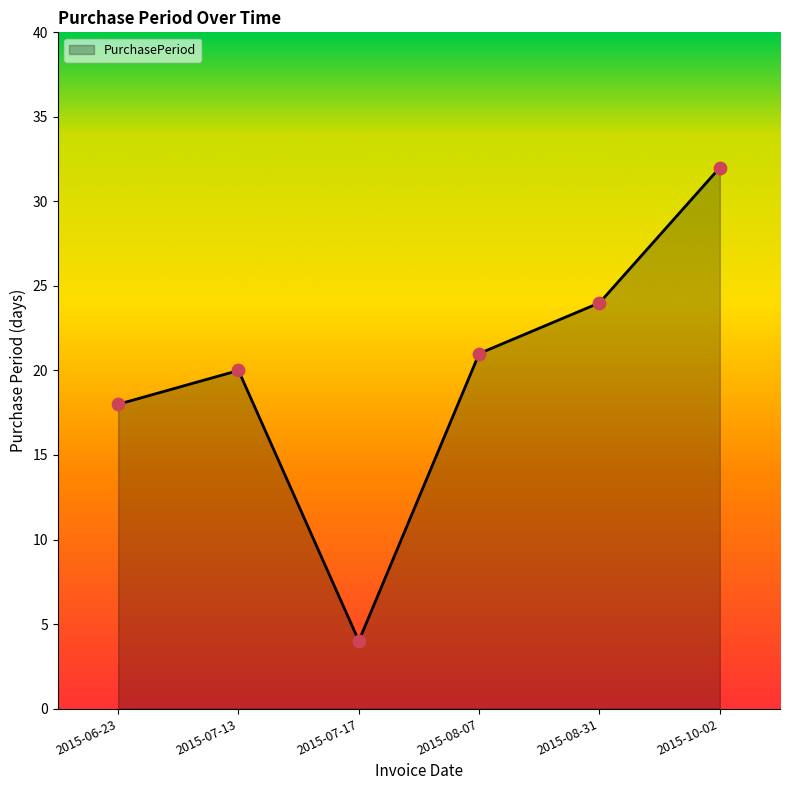

What is the change in value from 2015-06-23 to 2015-07-13?

+2